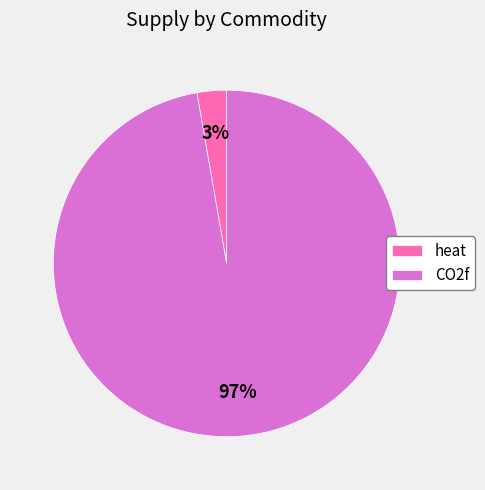

Is it true that heat is 3% of the pie?

True